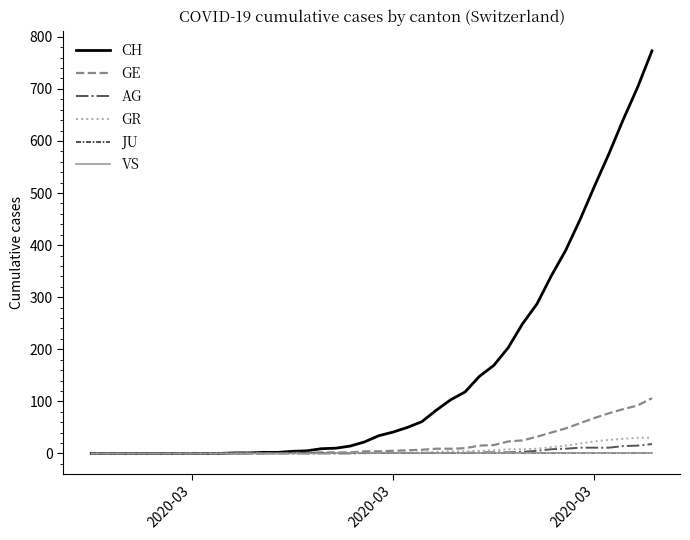

Which series has the largest total across all categories?

CH